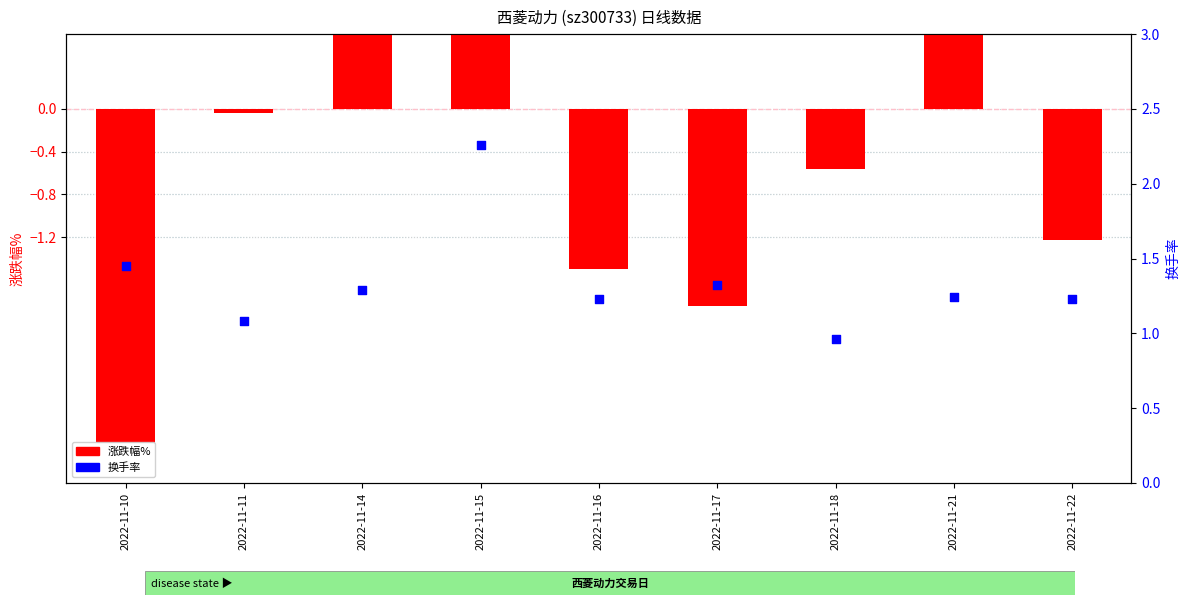

Which series has the widest spread of Y values?

涨跌幅%